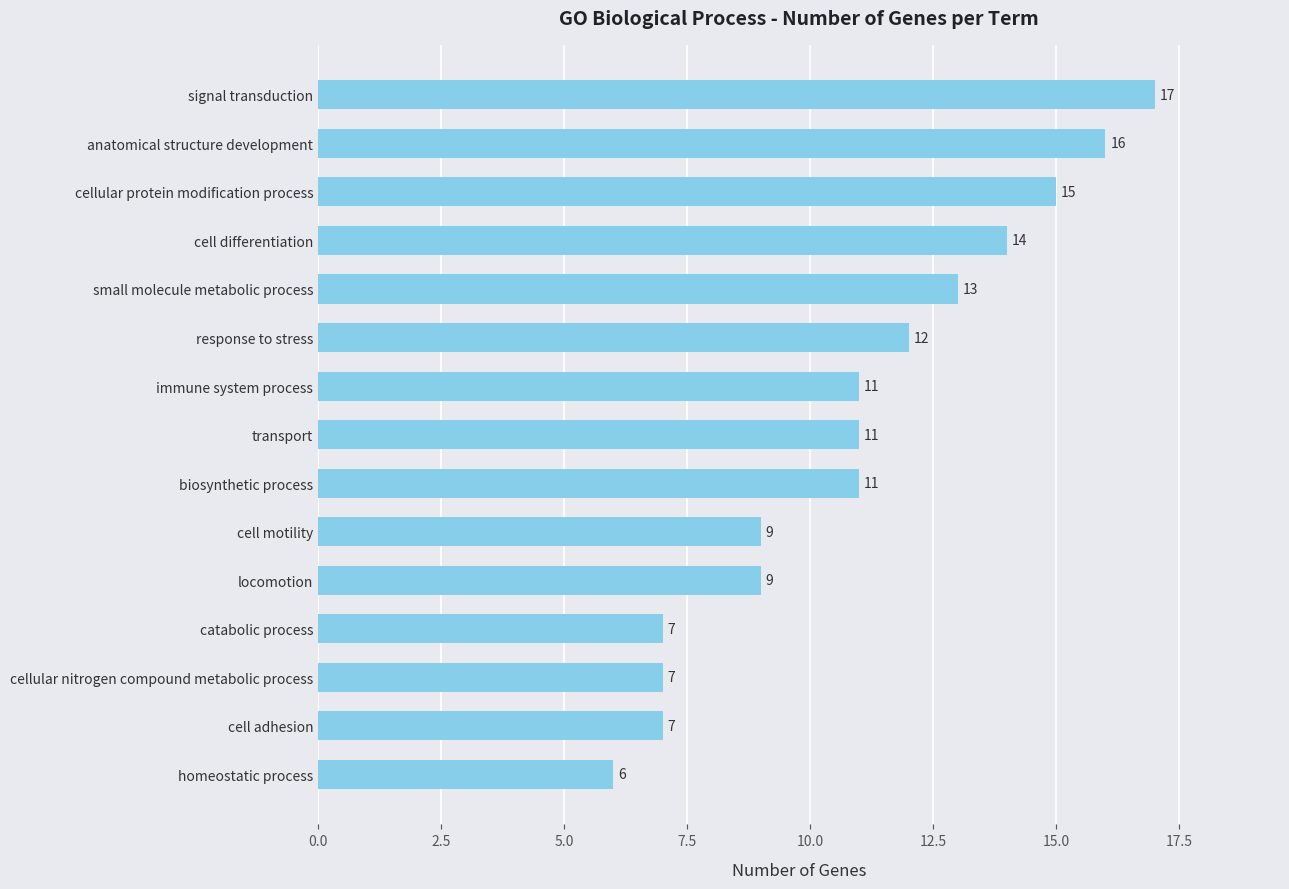

What is the greatest value displayed?

17